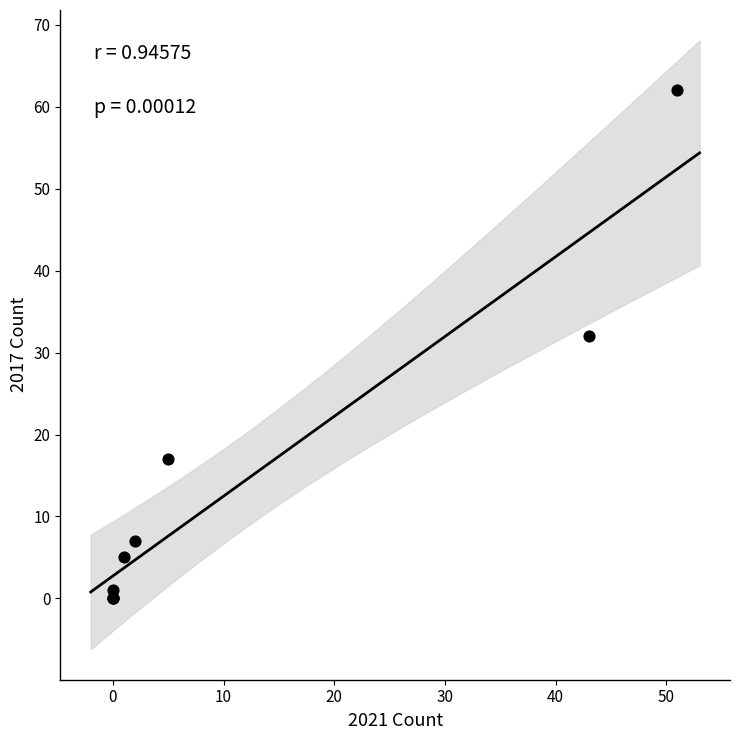

What Y value in the scatter plot is closest to 31?

32